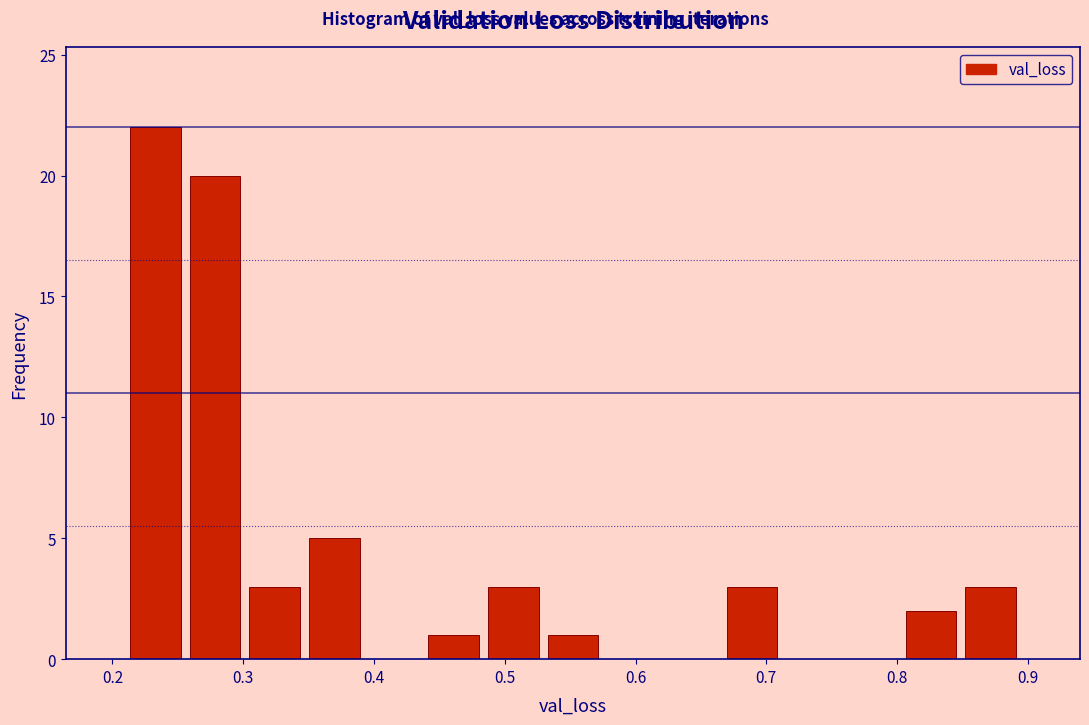

Reading left to right, list every bar in this chart as the range it spans on the x-axis followed by its height. Neither the bar edges nor the heights are printed on the chart, so give them approximately, as read against the axes.

0.21 to 0.26: 22
0.26 to 0.30: 20
0.30 to 0.35: 3
0.35 to 0.39: 5
0.39 to 0.44: 0
0.44 to 0.48: 1
0.48 to 0.53: 3
0.53 to 0.57: 1
0.57 to 0.62: 0
0.62 to 0.67: 0
0.67 to 0.71: 3
0.71 to 0.76: 0
0.76 to 0.80: 0
0.80 to 0.85: 2
0.85 to 0.89: 3